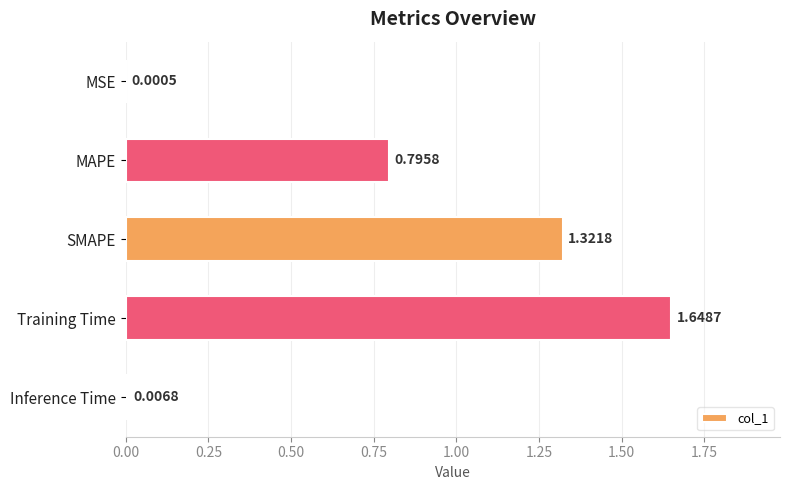

Approximately how many times larger is the value at MAPE compared to Training Time?

0.5